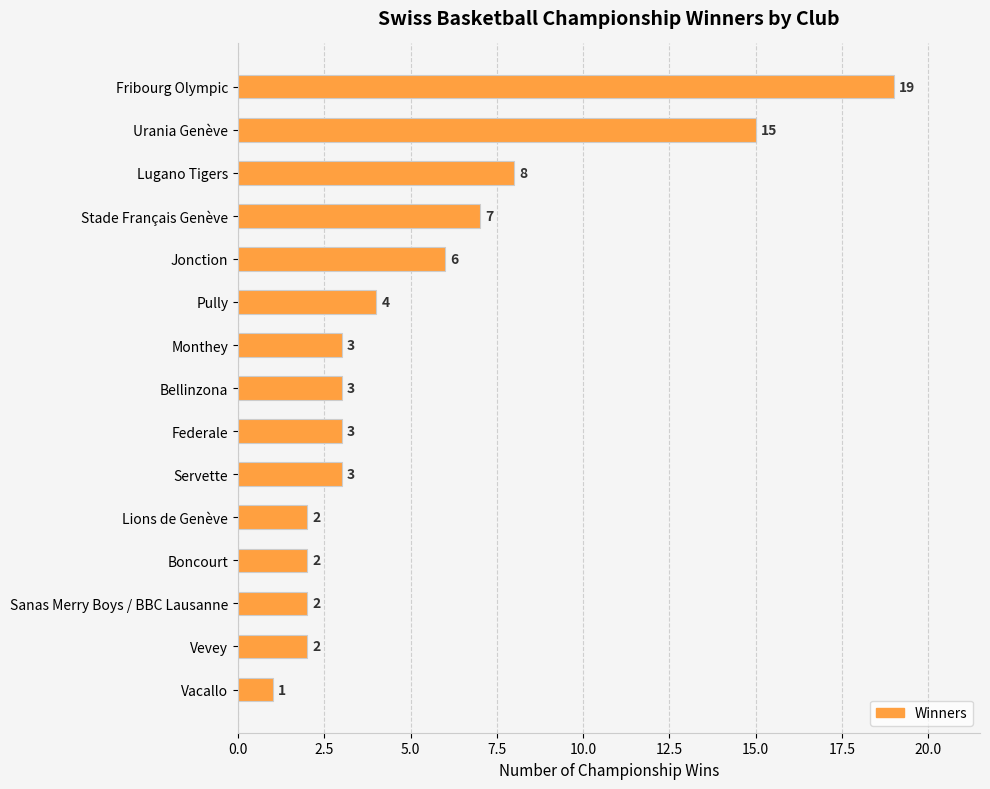

True or false: the data shows 3 at Federale.

True